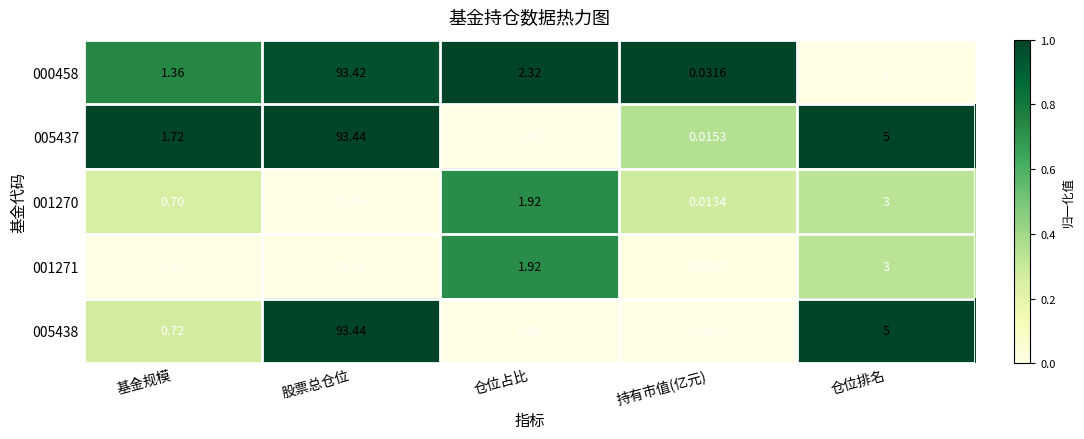

At which label does 005437 first exceed 1?

基金规模